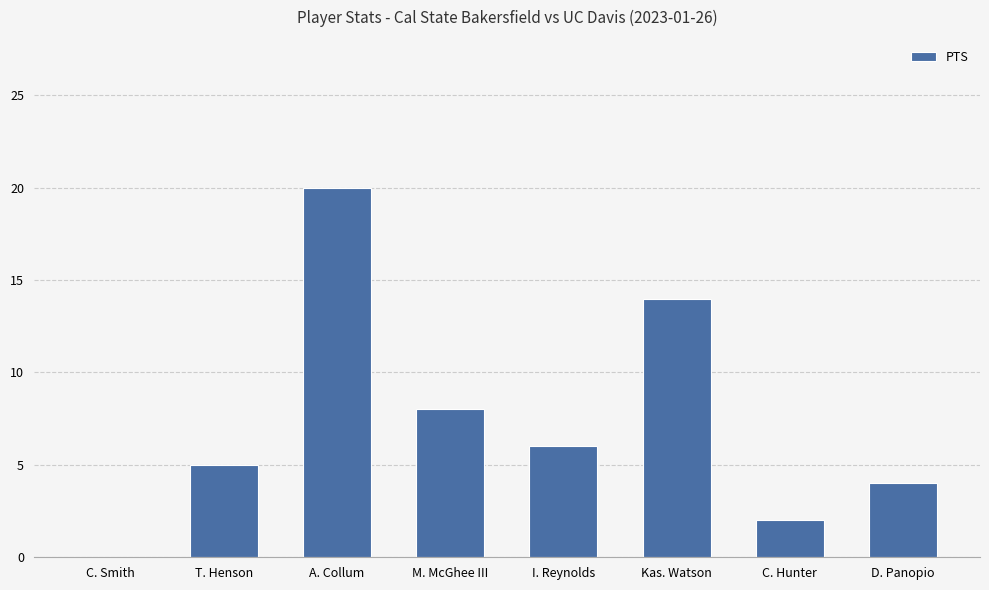

How many distinct data groups are displayed?

1